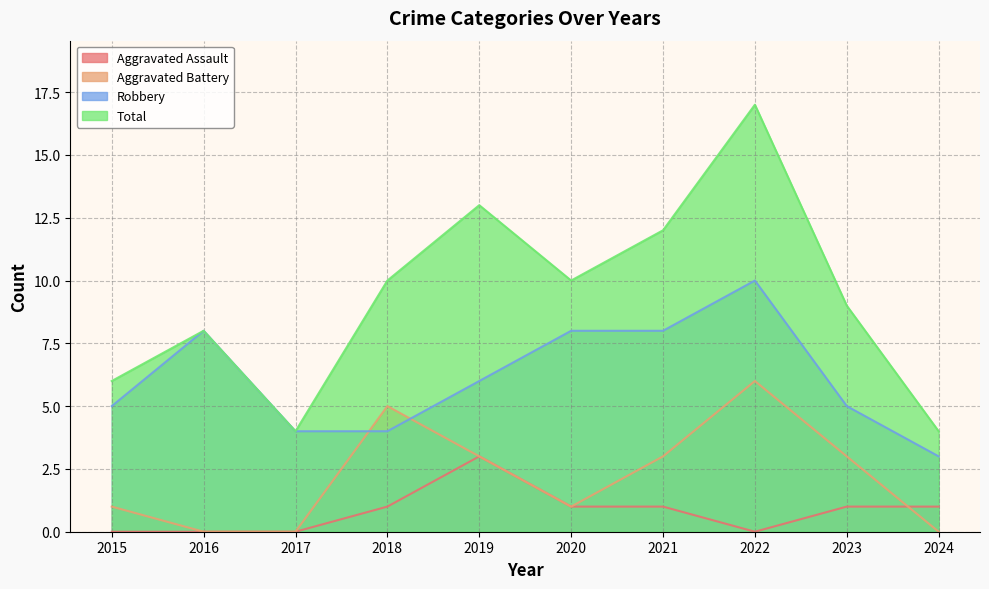

Is the value of Total at 2015 greater than the value of Robbery at 2020?

No